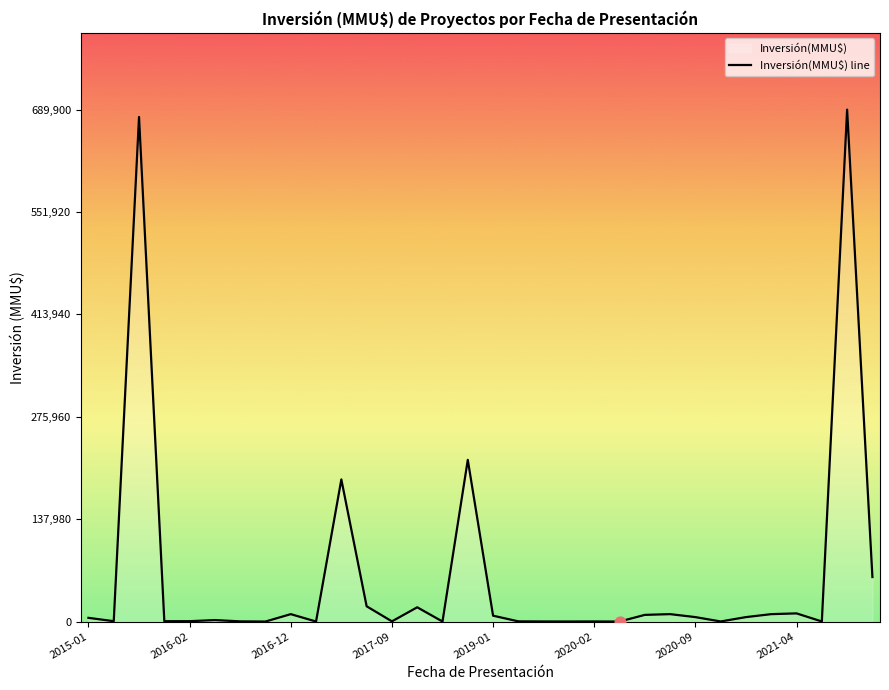

What is the change in value from 11 to 14?

-20557